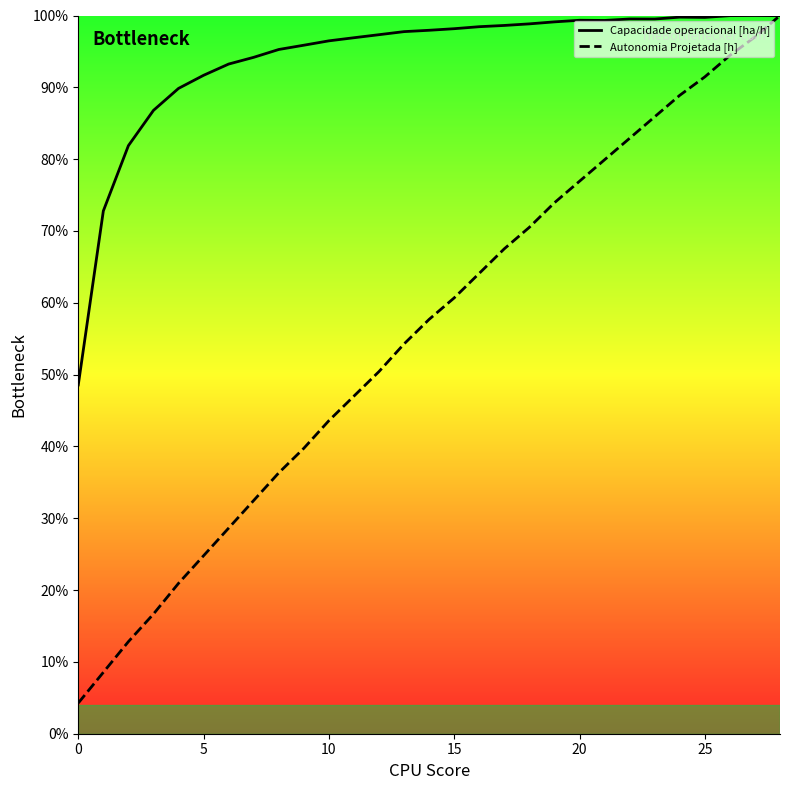

What is the sum of all Autonomia Projetada [h] values?

1612.4